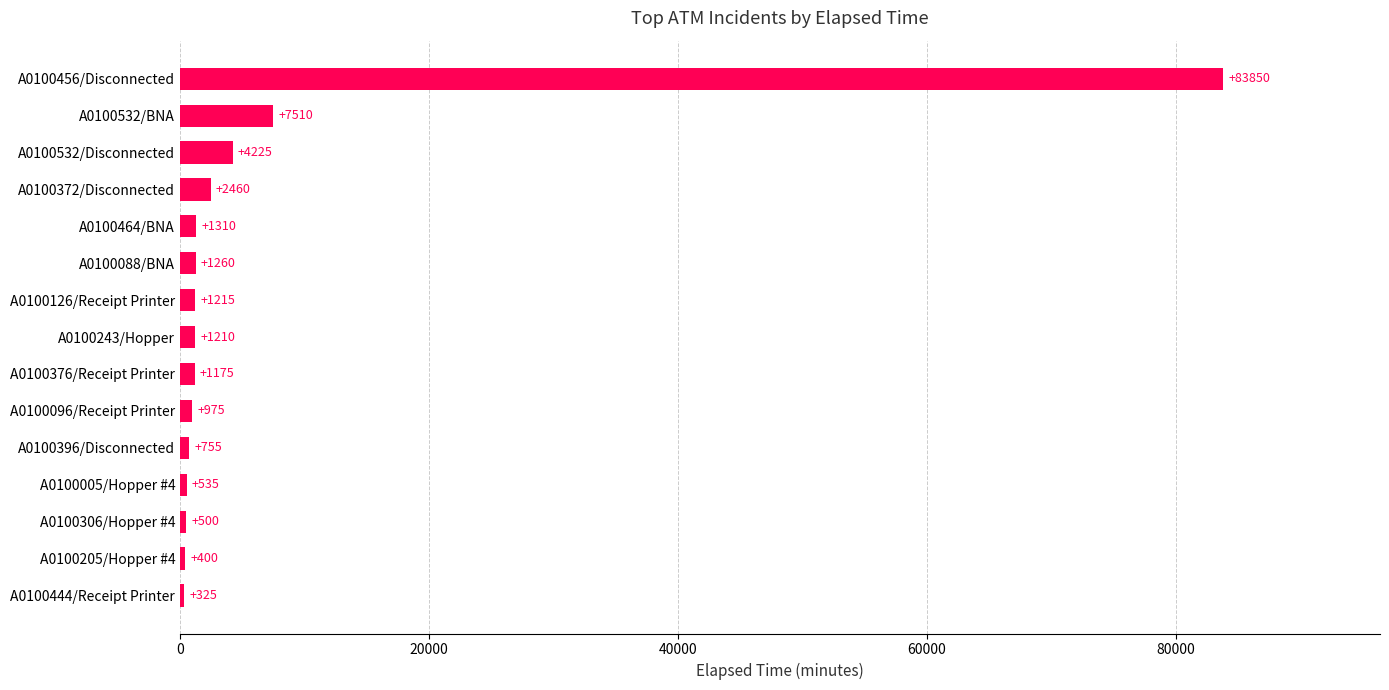

Are the bars horizontal?

Yes